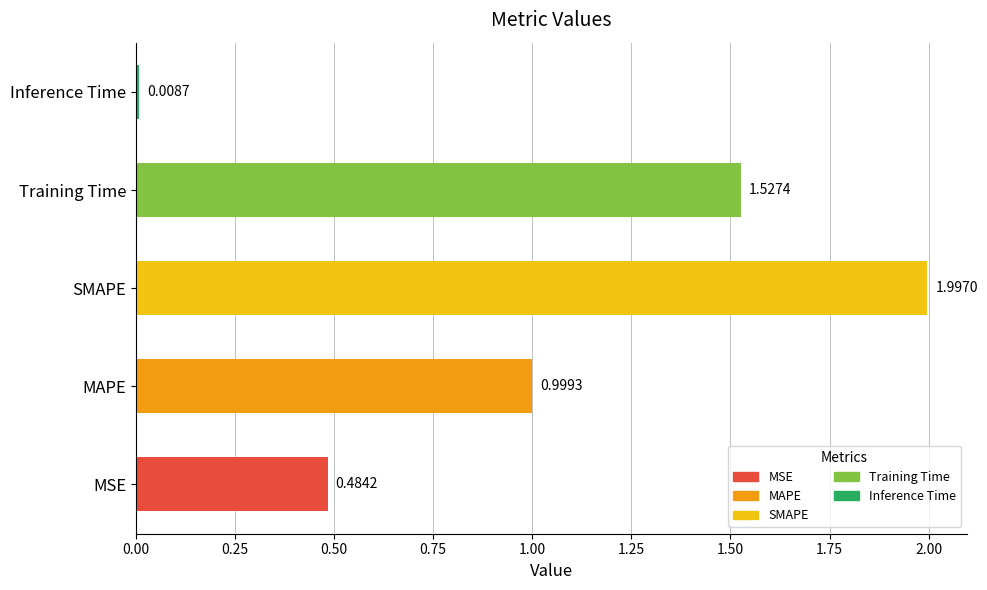

What is the sum of the values at Training Time and SMAPE?

3.5